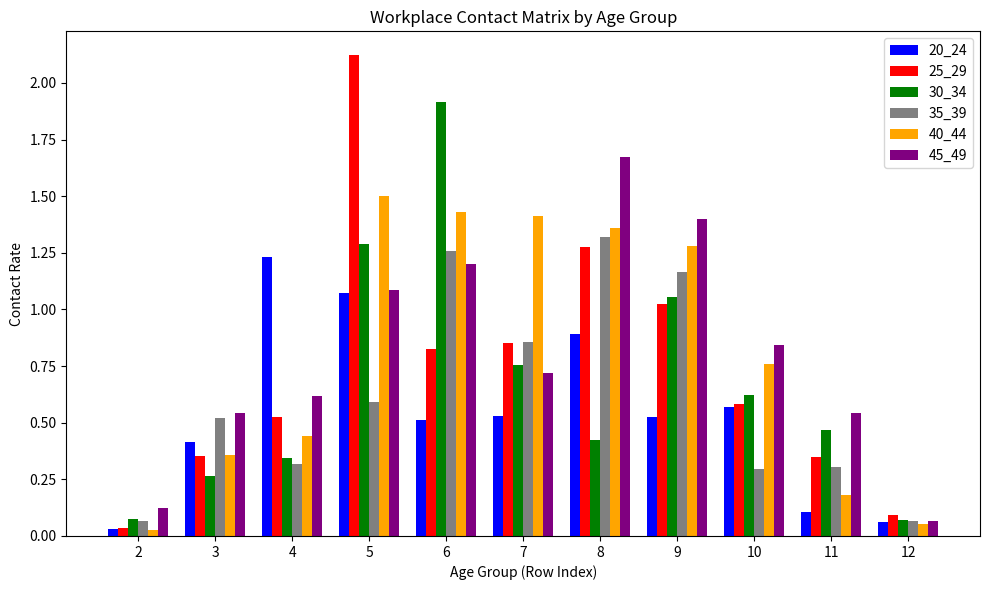

At which category is the sum across all series the highest?

5